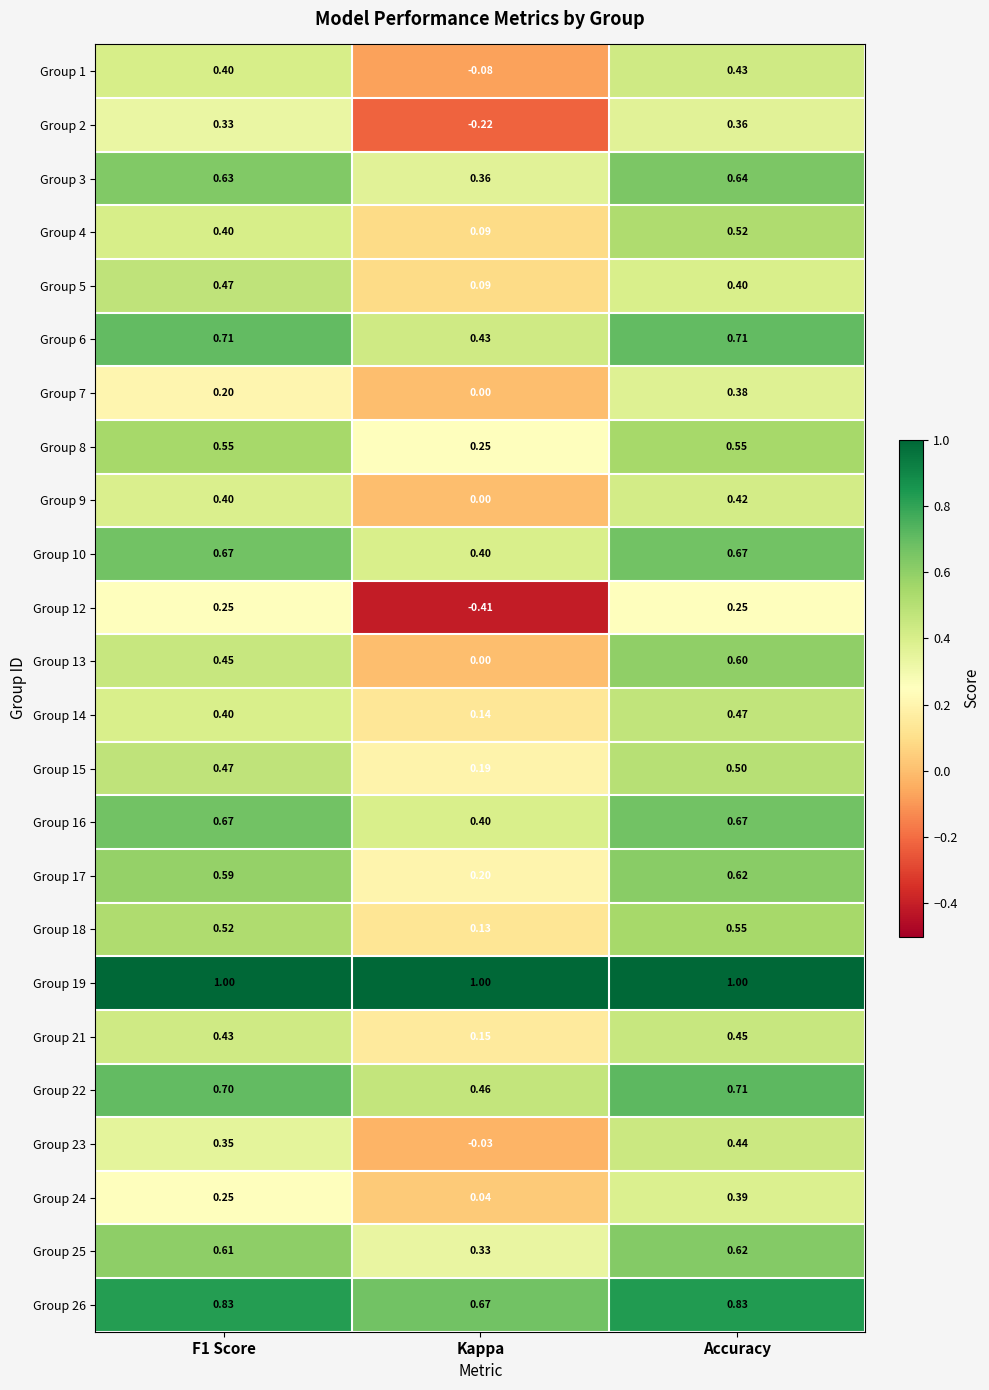

At which label is Group 26 closest to 0?

Kappa